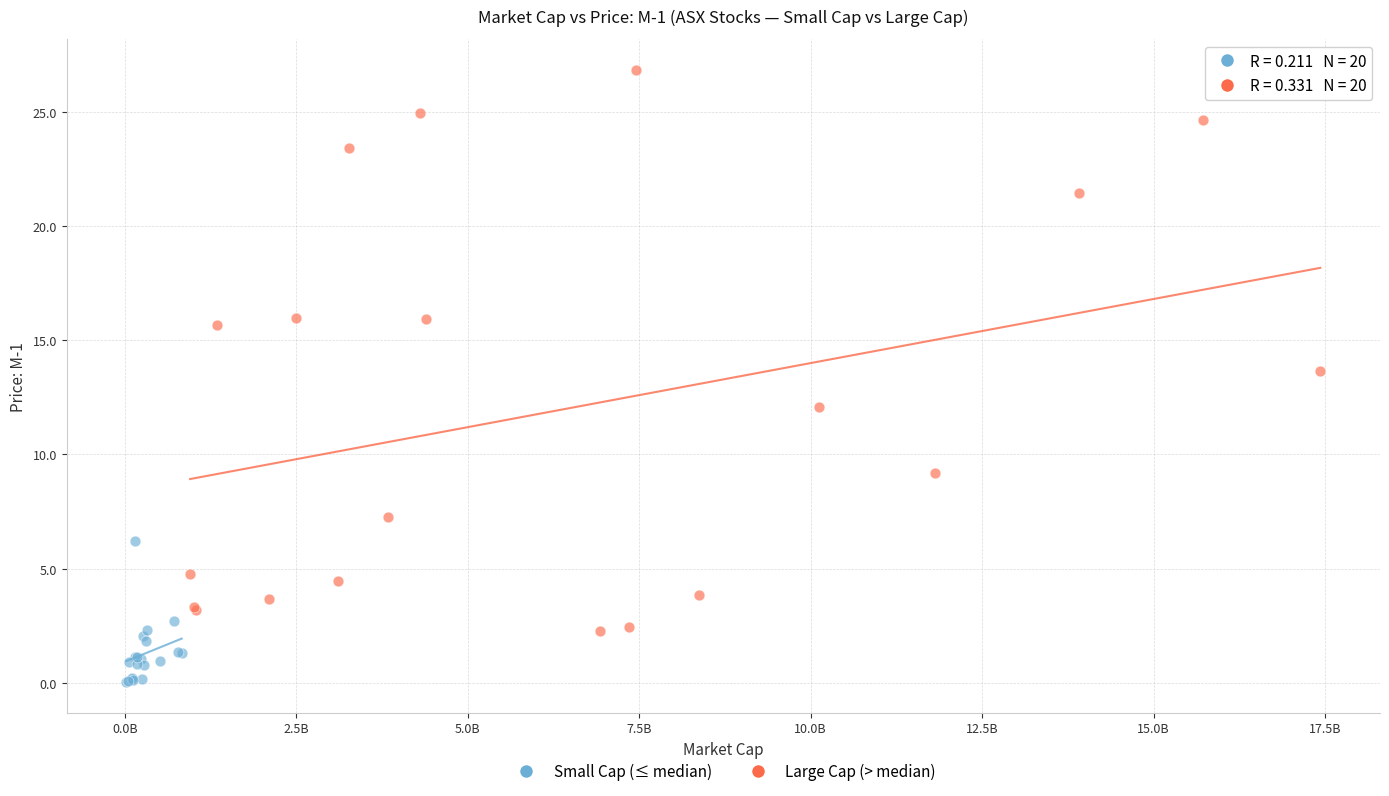

Which series reaches the maximum Y coordinate?

Large Cap (> median)